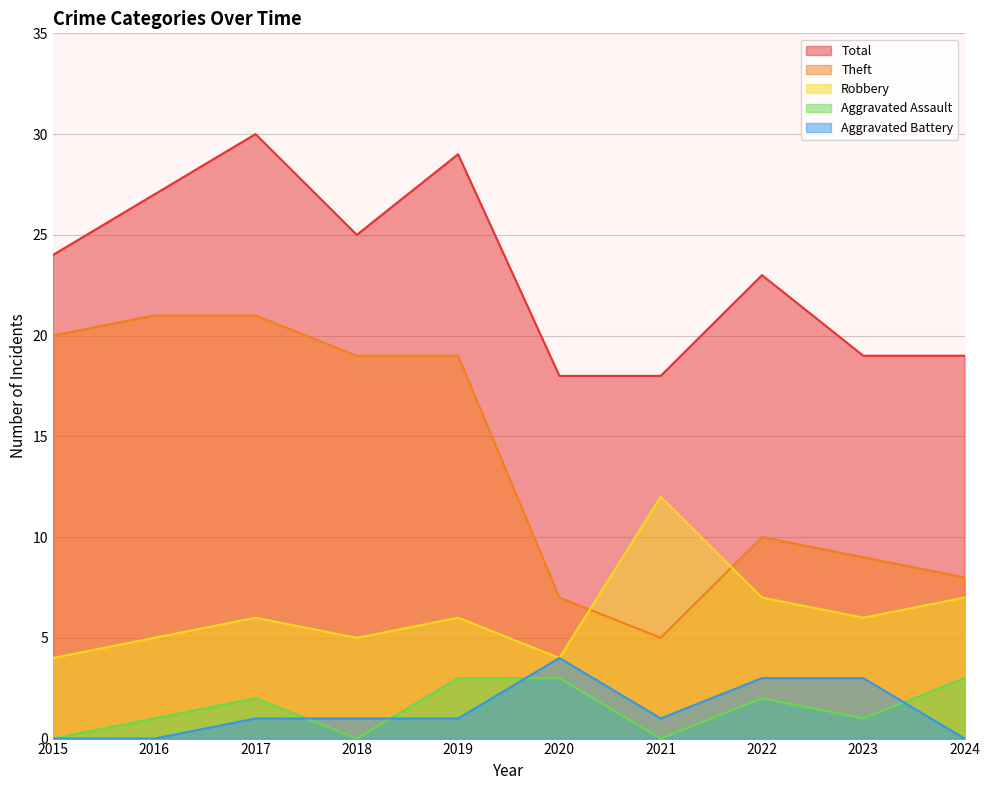

Read the Aggravated Battery value at 2022.

3